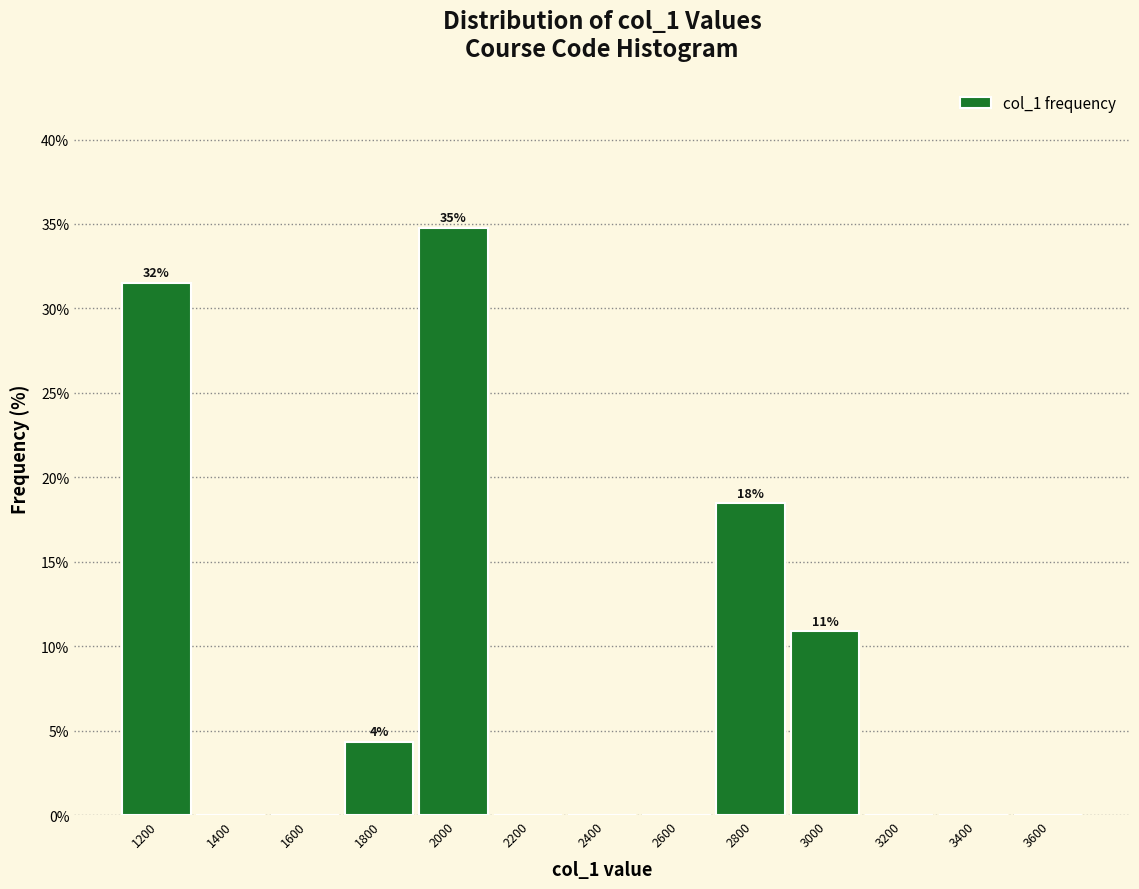

Reading right to left, transcribe all the data shown in this chart.

3600=0.0	3400=0.0	3200=0.0	3000=10.9	2800=18.5	2600=0.0	2400=0.0	2200=0.0	2000=34.8	1800=4.3	1600=0.0	1400=0.0	1200=31.5